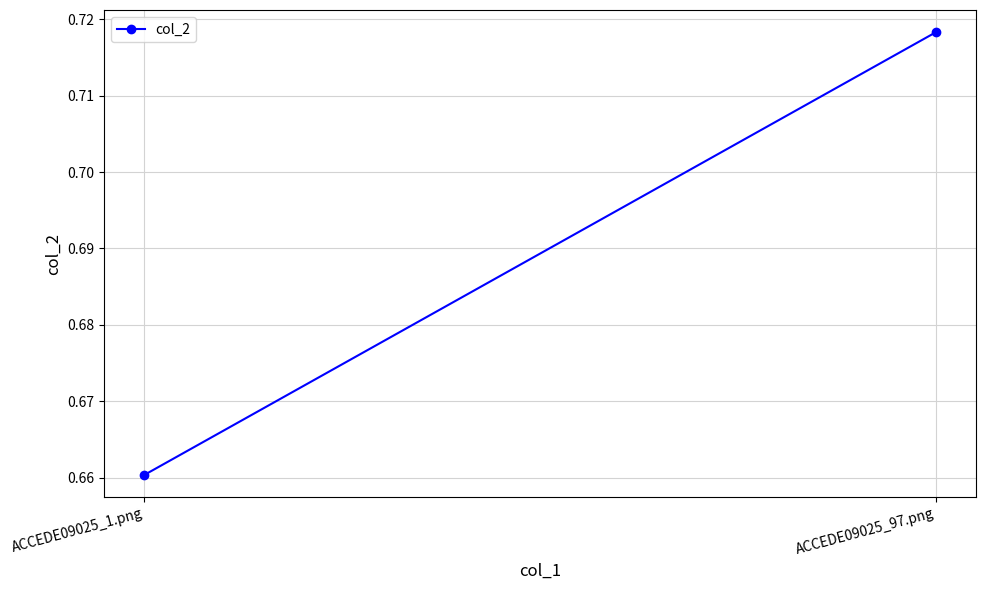

What is the label of the 1st point from the right?

ACCEDE09025_97.png